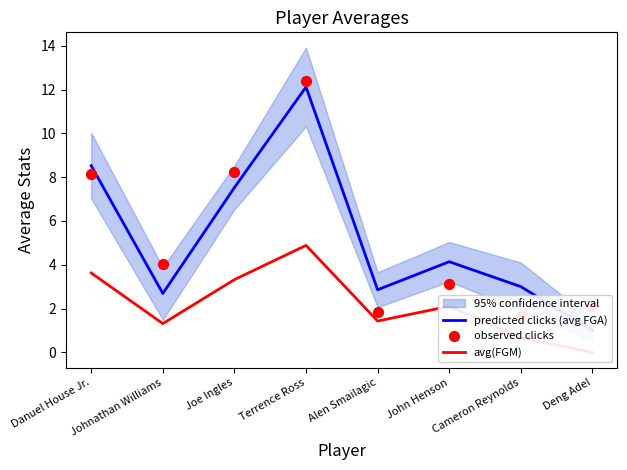

Which series reaches the maximum Y coordinate?

observed clicks